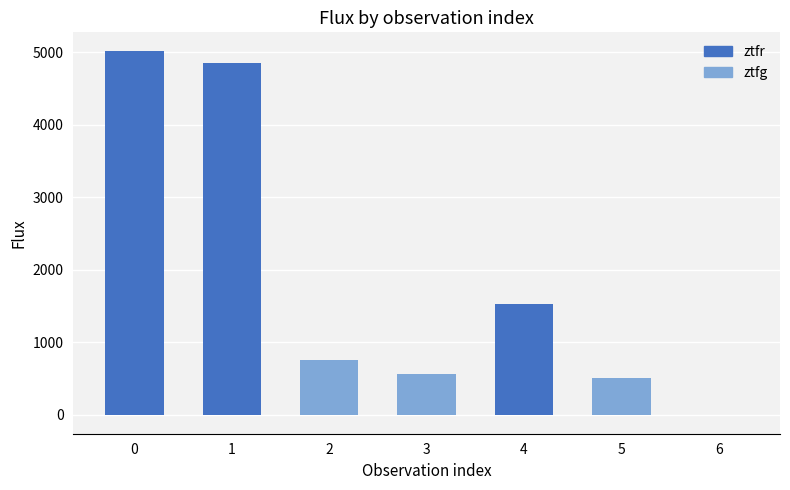

How many distinct data groups are displayed?

1